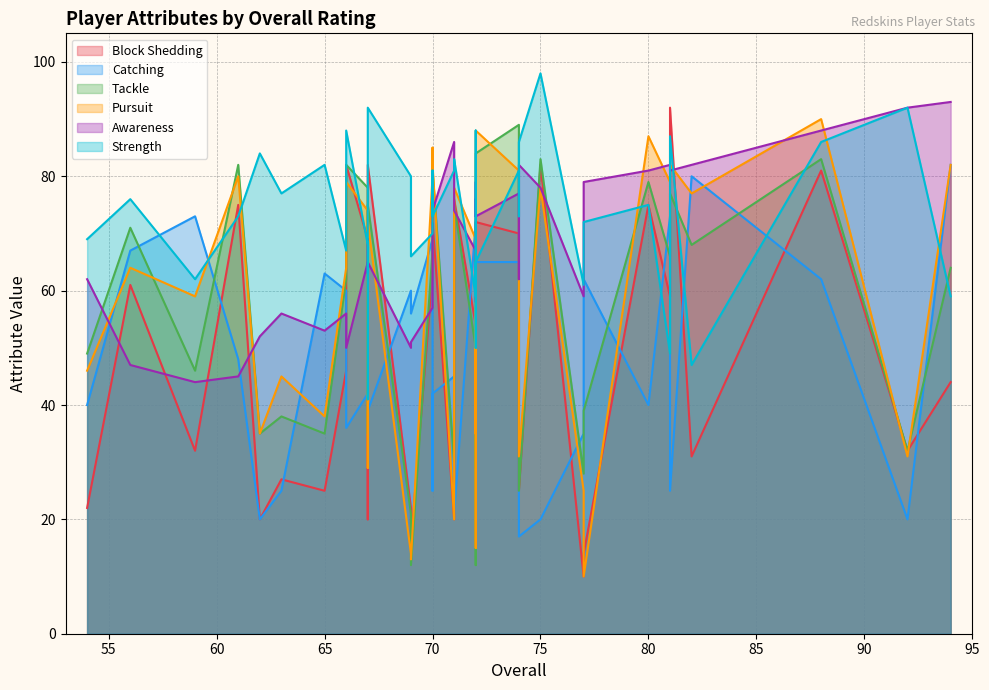

What is the value of the Strength point at the 28th from the left?

88